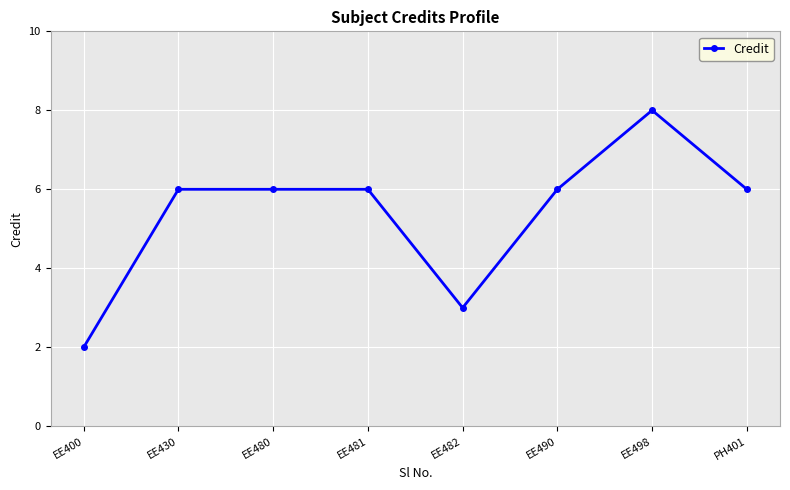

How many distinct data groups are displayed?

1